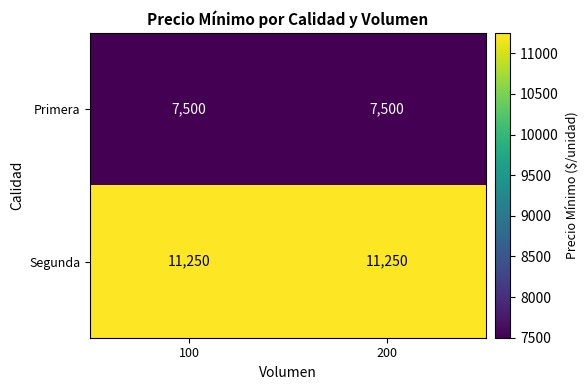

Reading left to right, list all the values displayed in this chart.

Primera: 100=7500	200=7500
Segunda: 100=11250	200=11250